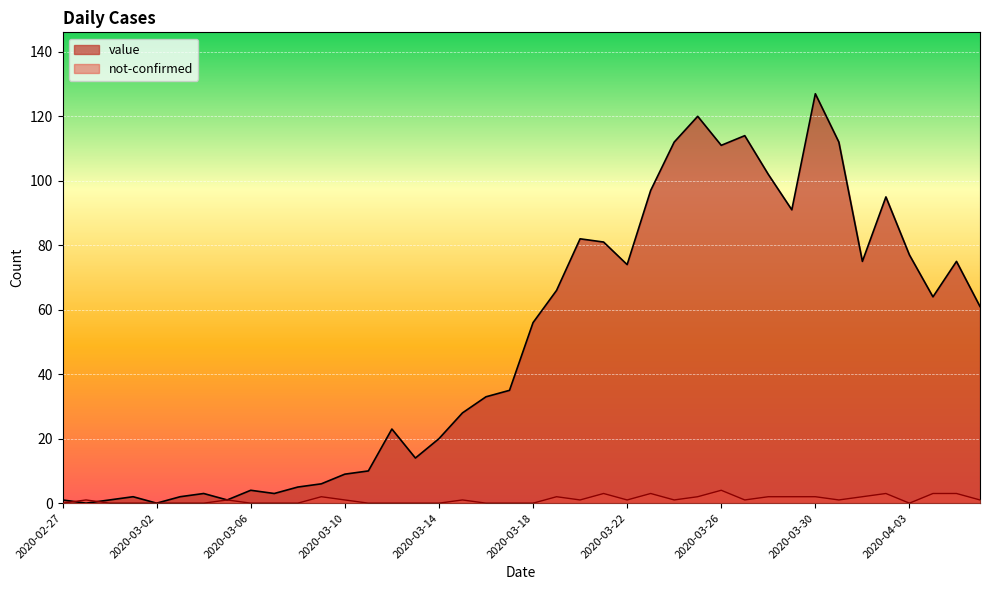

Reading right to left, list all the values displayed in this chart.

value: 2020-04-06=61	2020-04-05=75	2020-04-04=64	2020-04-03=77	2020-04-02=95	2020-04-01=75	2020-03-31=112	2020-03-30=127	2020-03-29=91	2020-03-28=102	2020-03-27=114	2020-03-26=111	2020-03-25=120	2020-03-24=112	2020-03-23=97	2020-03-22=74	2020-03-21=81	2020-03-20=82	2020-03-19=66	2020-03-18=56	2020-03-17=35	2020-03-16=33	2020-03-15=28	2020-03-14=20	2020-03-13=14	2020-03-12=23	2020-03-11=10	2020-03-10=9	2020-03-09=6	2020-03-08=5	2020-03-07=3	2020-03-06=4	2020-03-05=1	2020-03-04=3	2020-03-03=2	2020-03-02=0	2020-03-01=2	2020-02-29=1	2020-02-28=0	2020-02-27=1
not-confirmed: 2020-04-06=1	2020-04-05=3	2020-04-04=3	2020-04-03=0	2020-04-02=3	2020-04-01=2	2020-03-31=1	2020-03-30=2	2020-03-29=2	2020-03-28=2	2020-03-27=1	2020-03-26=4	2020-03-25=2	2020-03-24=1	2020-03-23=3	2020-03-22=1	2020-03-21=3	2020-03-20=1	2020-03-19=2	2020-03-18=0	2020-03-17=0	2020-03-16=0	2020-03-15=1	2020-03-14=0	2020-03-13=0	2020-03-12=0	2020-03-11=0	2020-03-10=1	2020-03-09=2	2020-03-08=0	2020-03-07=0	2020-03-06=0	2020-03-05=1	2020-03-04=0	2020-03-03=0	2020-03-02=0	2020-03-01=0	2020-02-29=0	2020-02-28=1	2020-02-27=0